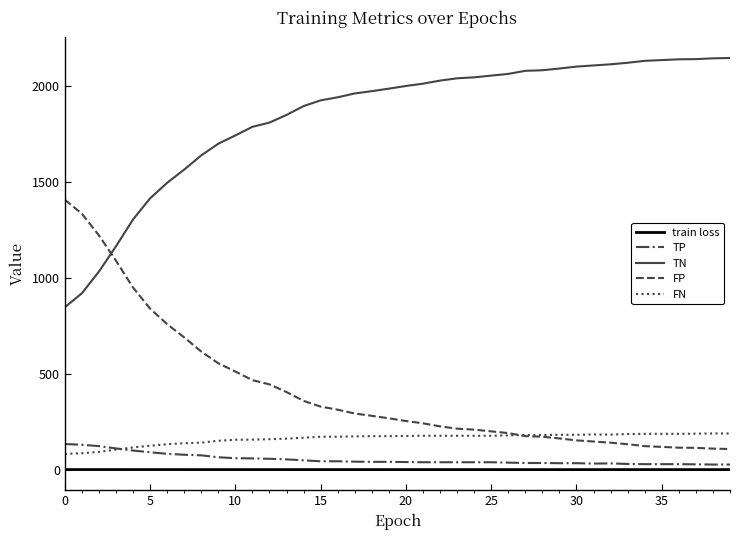

What are all the series names shown in the legend?

train loss, TP, TN, FP, FN